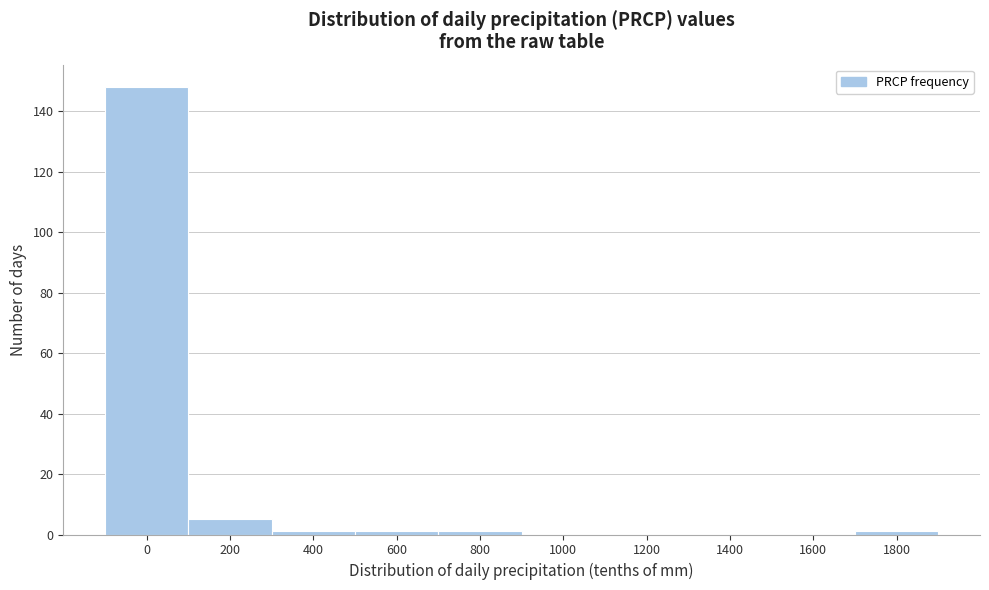

Reading left to right, list all the values displayed in this chart.

0=148	200=5	400=1	600=1	800=1	1000=0	1200=0	1400=0	1600=0	1800=1